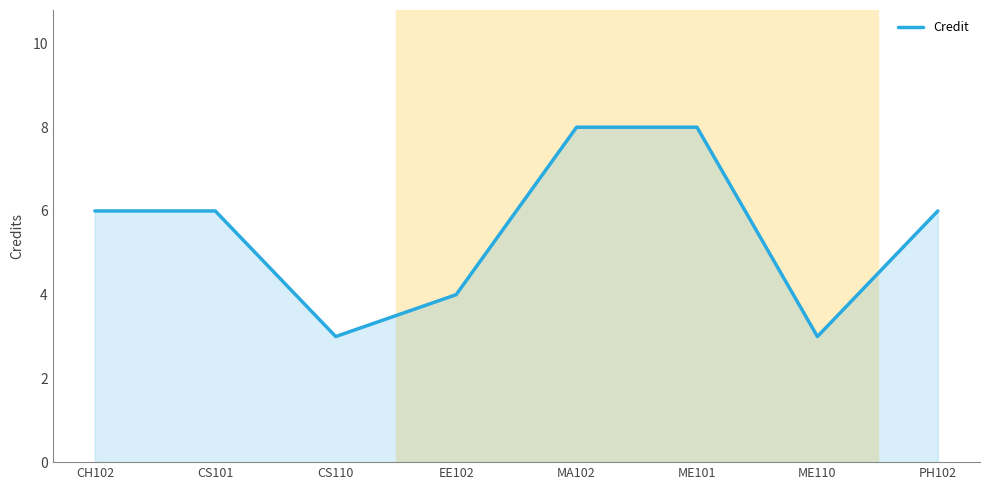

What is the smallest value displayed?

3